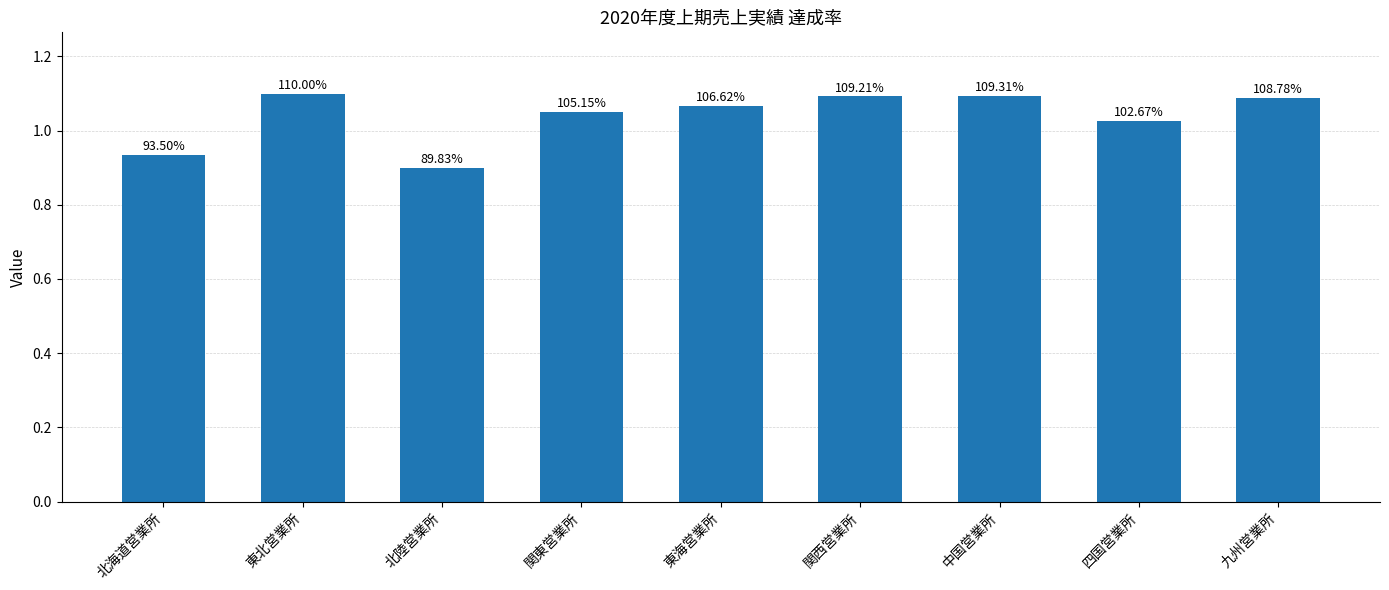

Are the bars horizontal?

No